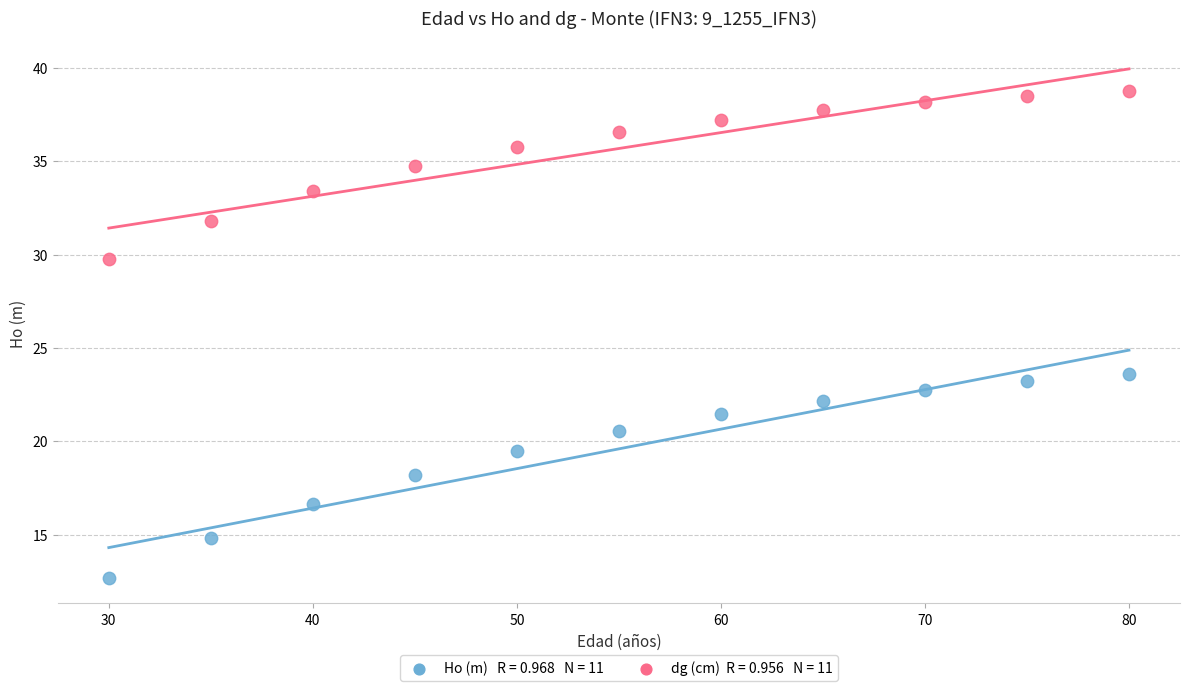

Across all data points, what is the range of Y values (max minus min)?

26.1